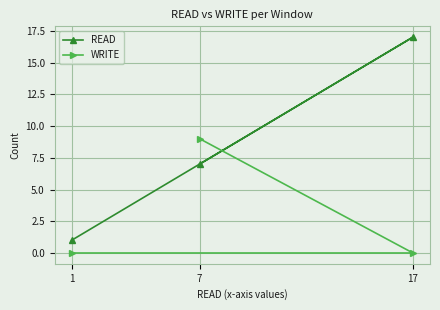

Reading left to right, what are all the values shown in this chart?

READ: 1=1	7=7	17=17
WRITE: 1=0	7=9	17=0